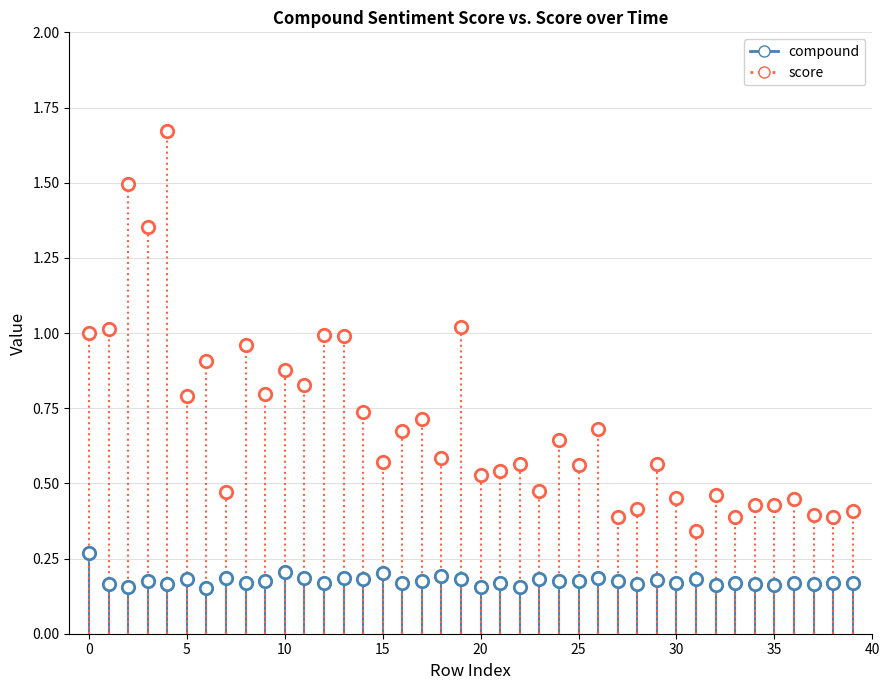

How many points are shown in the scatter plot?

80